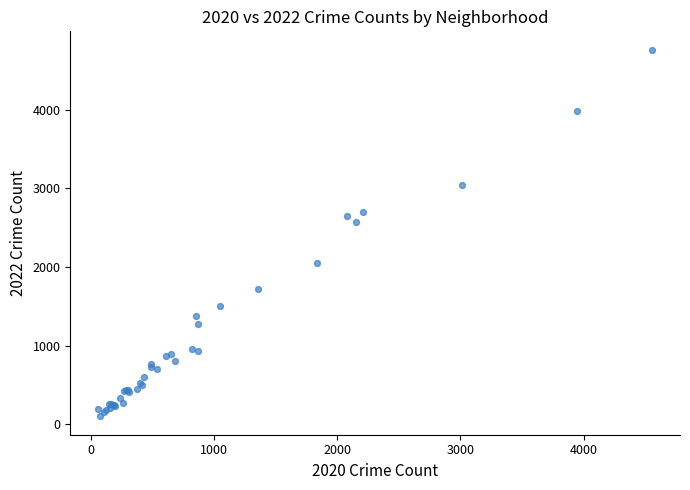

What Y value in the scatter plot is closest to 2430?

2566